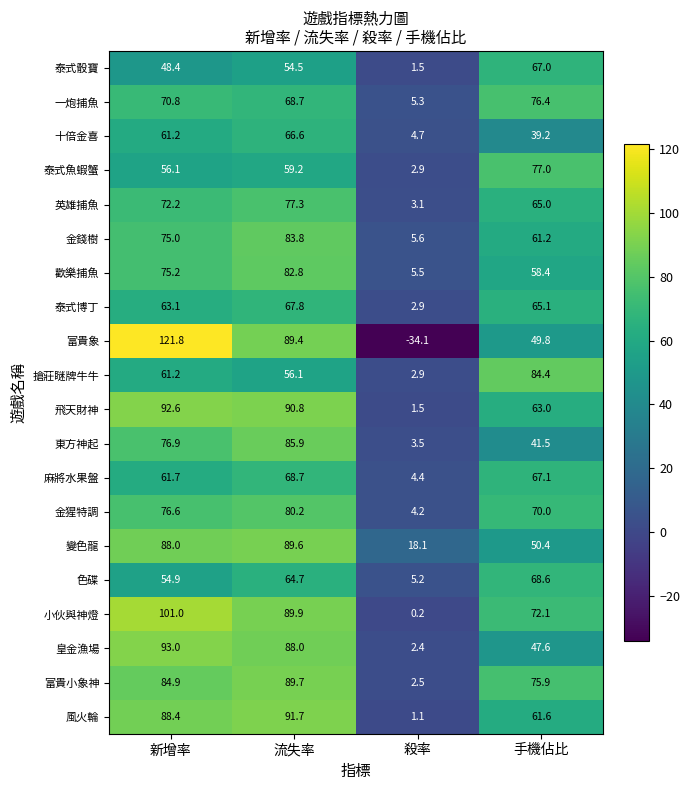

The 富貴小象神 series shows 2.5 at 殺率. True or false?

True